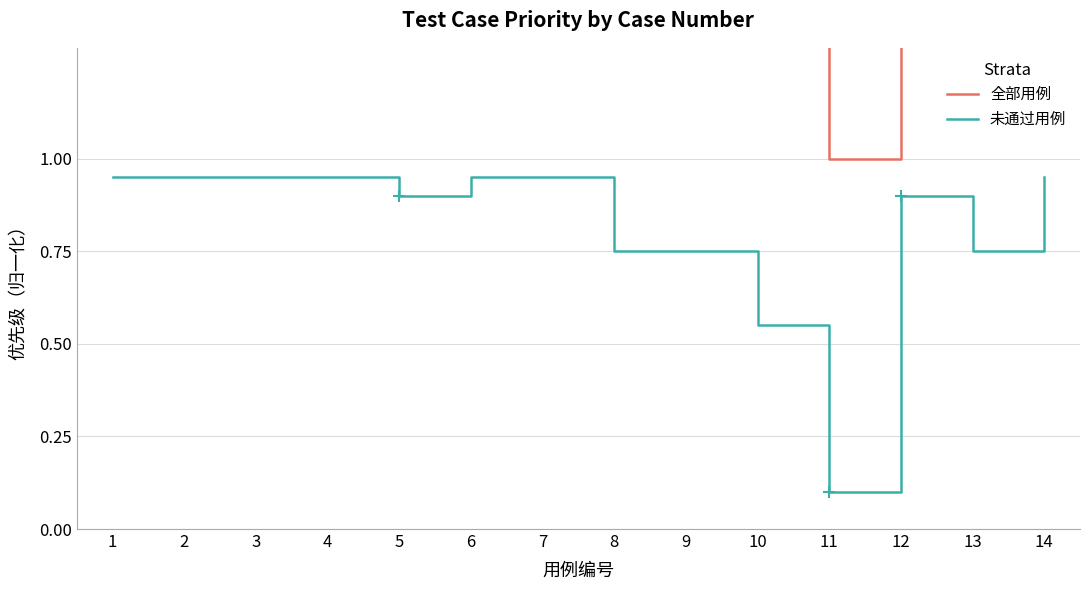

Which category has the highest value in the 全部用例 series?

1